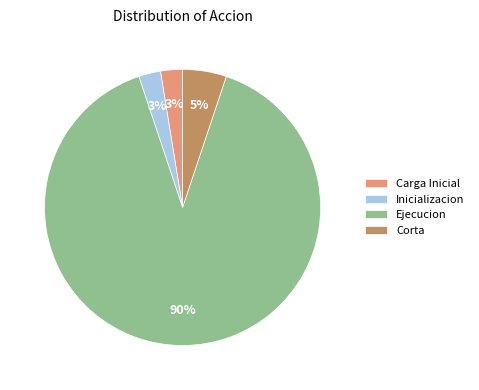

Is there any slice that represents more than half of the pie?

Yes